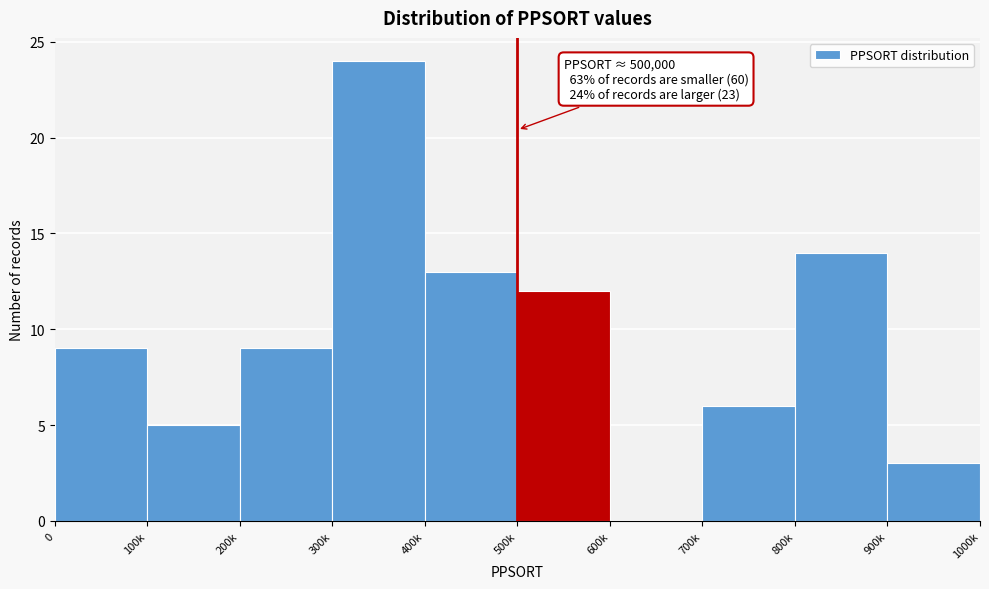

Reading right to left, transcribe all the data shown in this chart.

900k=3	800k=14	700k=6	600k=0	500k=12	400k=13	300k=24	200k=9	100k=5	0=9